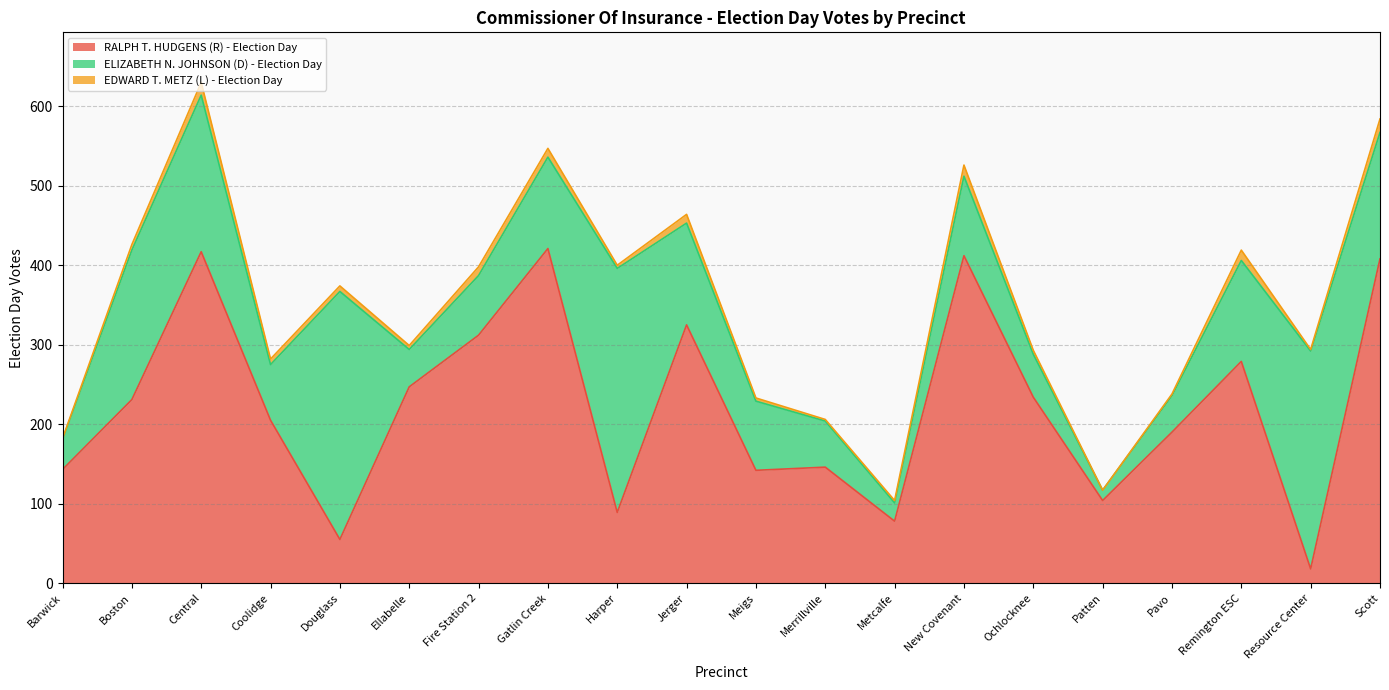

Rank the series by their maximum value, from lowest to highest.

EDWARD T. METZ (L) - Election Day, ELIZABETH N. JOHNSON (D) - Election Day, RALPH T. HUDGENS (R) - Election Day